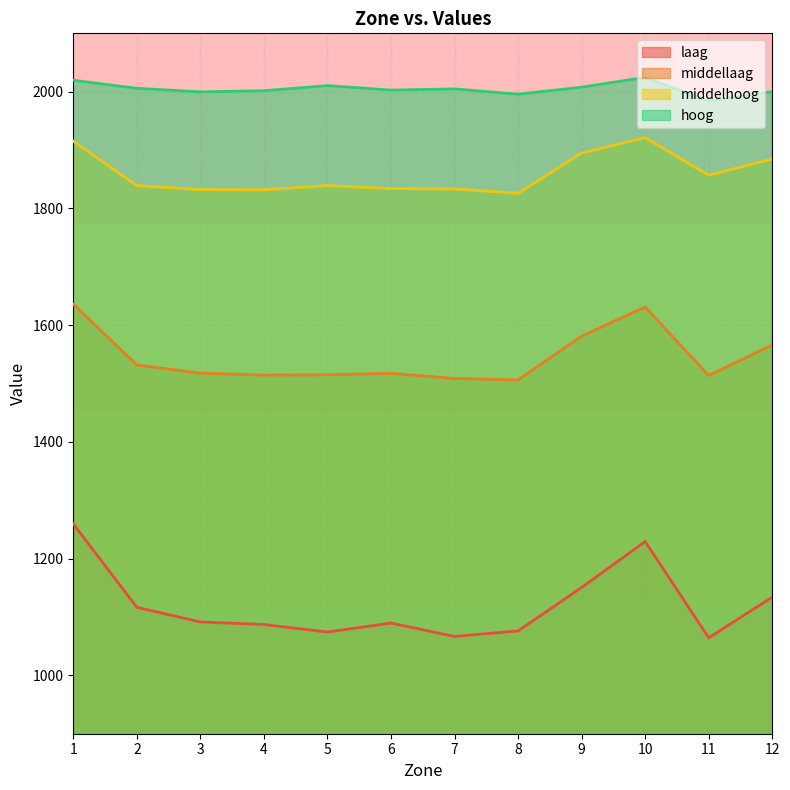

What is the difference between the maximum and minimum values in the middellaag series?

129.9